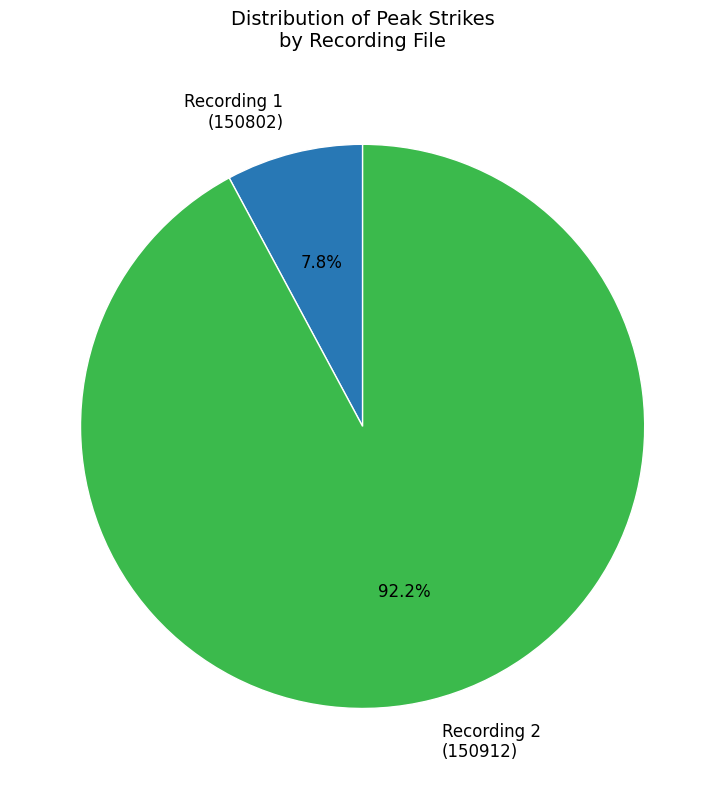

Is there a majority slice in this chart?

Yes